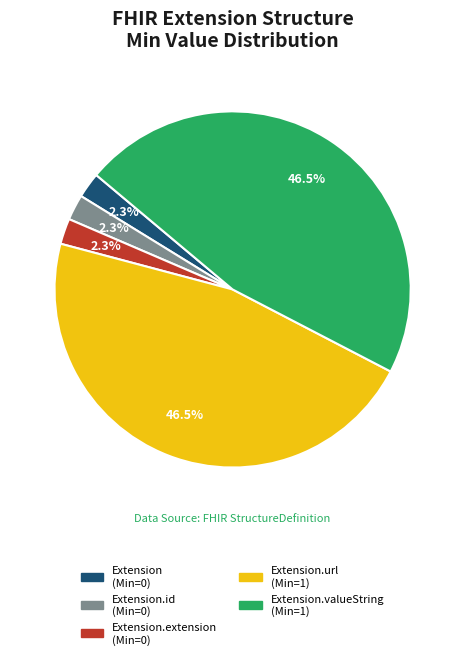

Is there a majority slice in this chart?

No